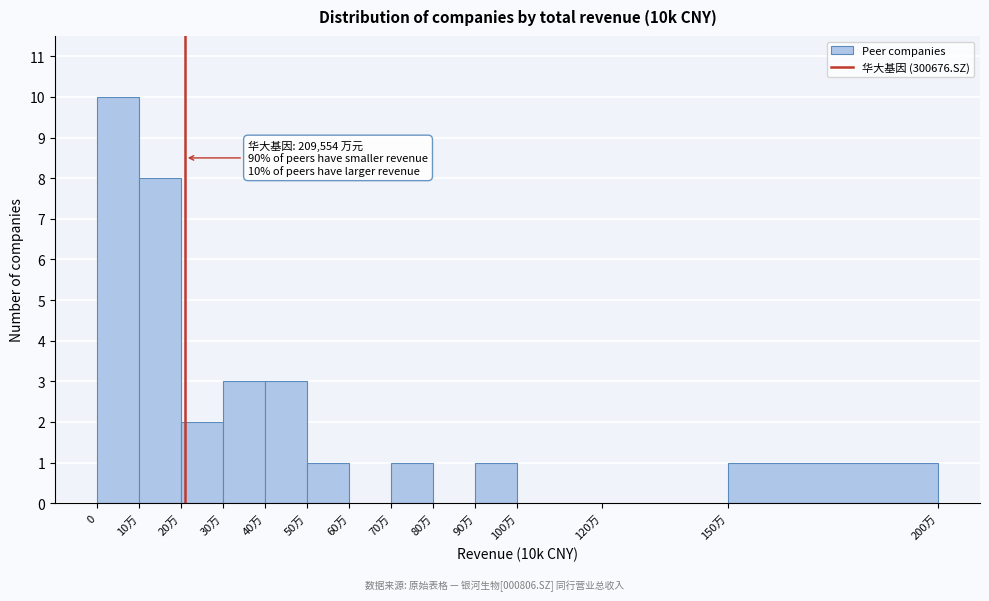

Reading left to right, what are all the values shown in this chart?

0=10	10万=8	20万=2	30万=3	40万=3	50万=1	60万=0	70万=1	80万=0	90万=1	100万=0	120万=0	150万=1